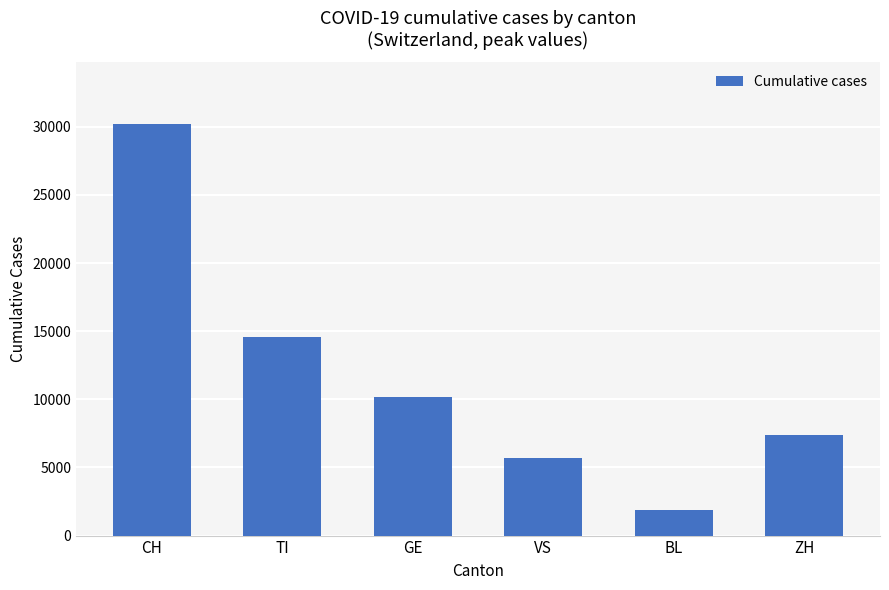

What is the sum of the values at VS and BL?

7557